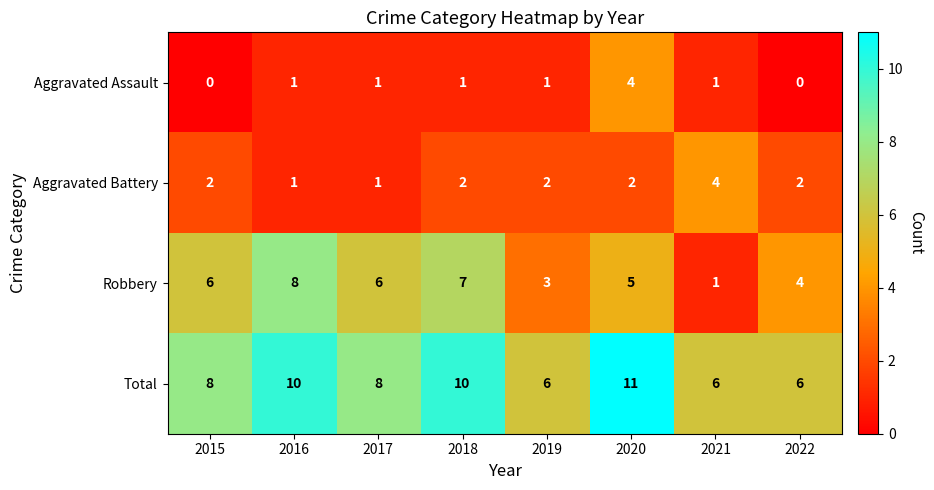

True or false: Robbery has a value of 1 at 2020.

False